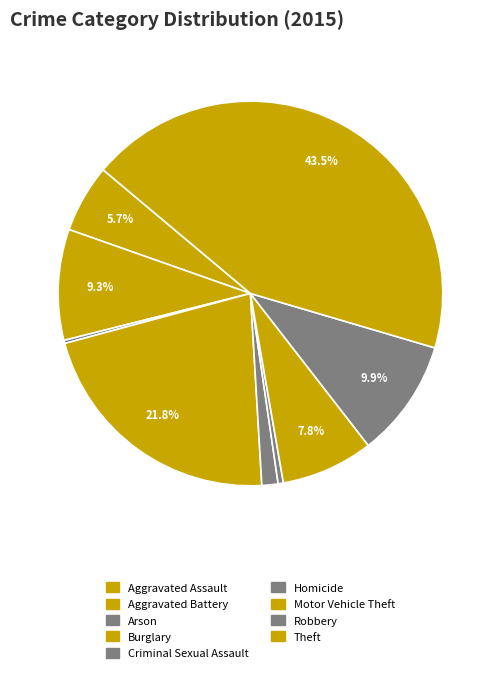

Is there a majority slice in this chart?

No